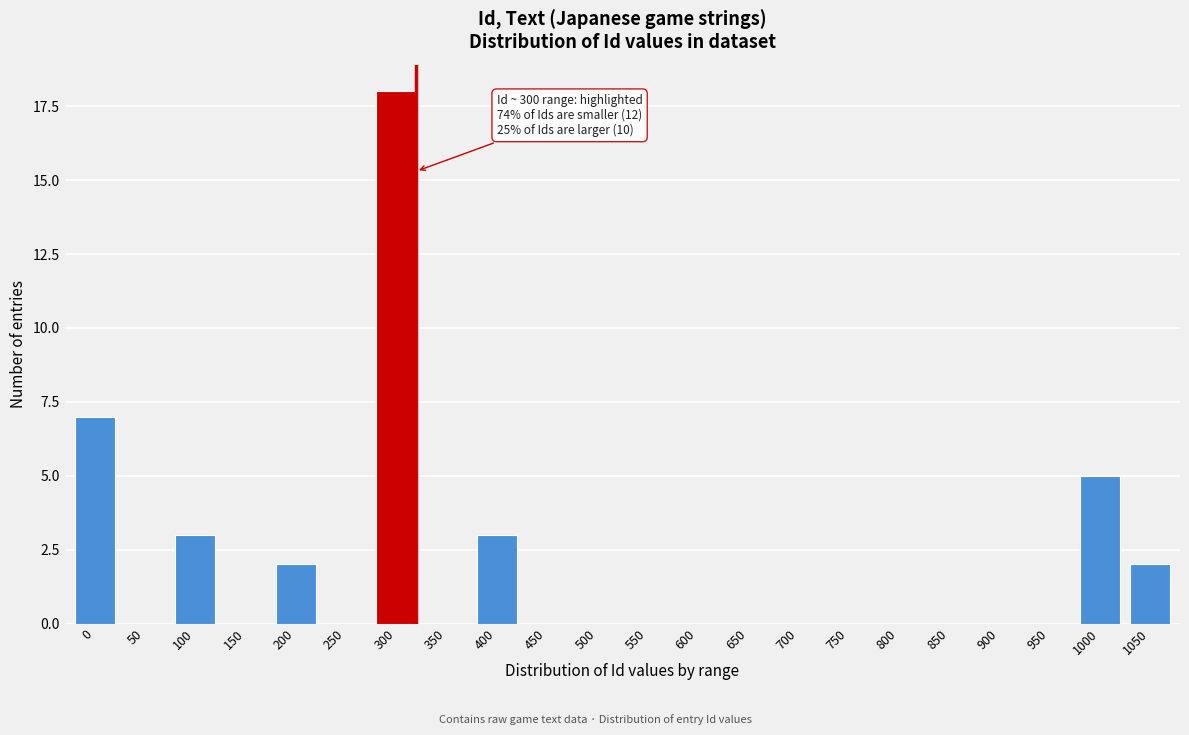

Reading left to right, transcribe all the data shown in this chart.

0=7	50=0	100=3	150=0	200=2	250=0	300=18	350=0	400=3	450=0	500=0	550=0	600=0	650=0	700=0	750=0	800=0	850=0	900=0	950=0	1000=5	1050=2